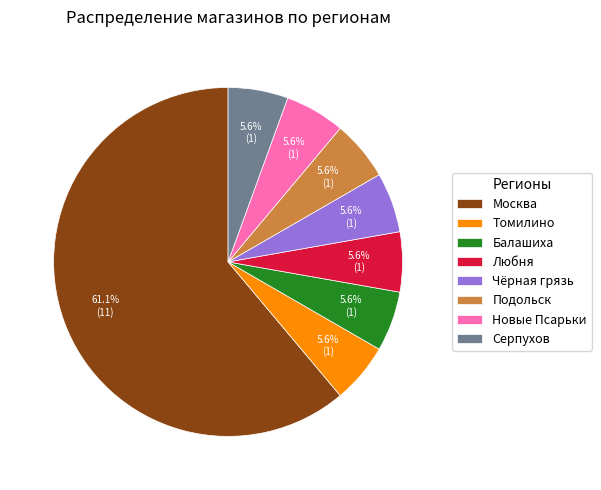

Do Томилино and Новые Псарьки together represent more than half of the pie?

No